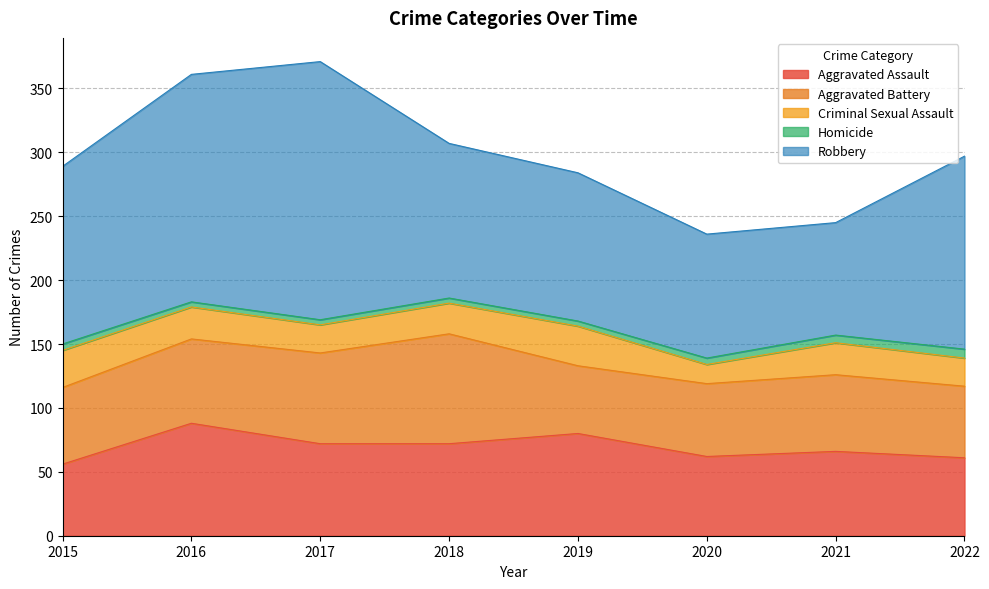

At which label does Aggravated Battery first exceed 60?

2016